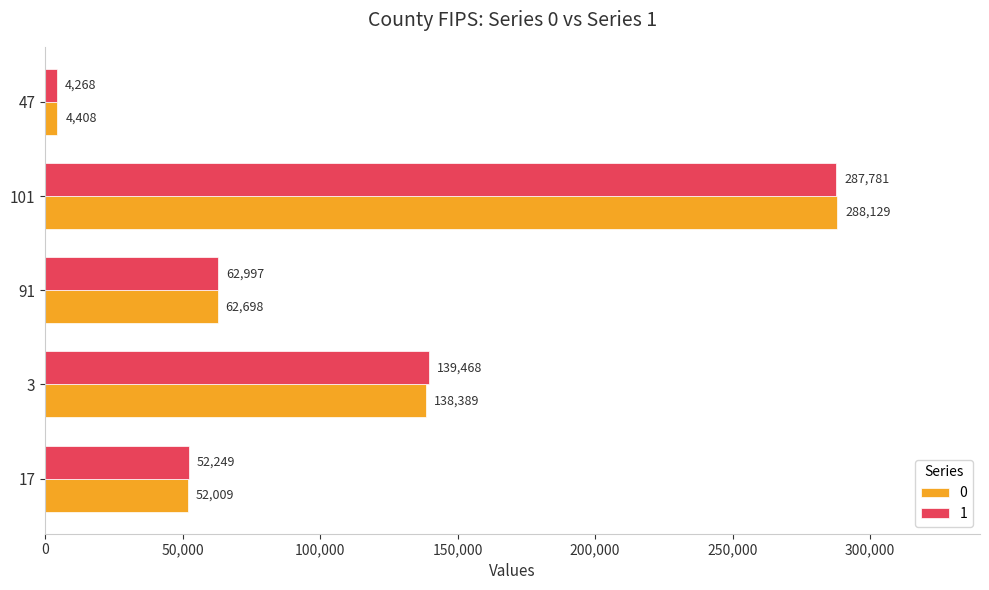

What is the difference between the 0 values at 91 and 101?

225431